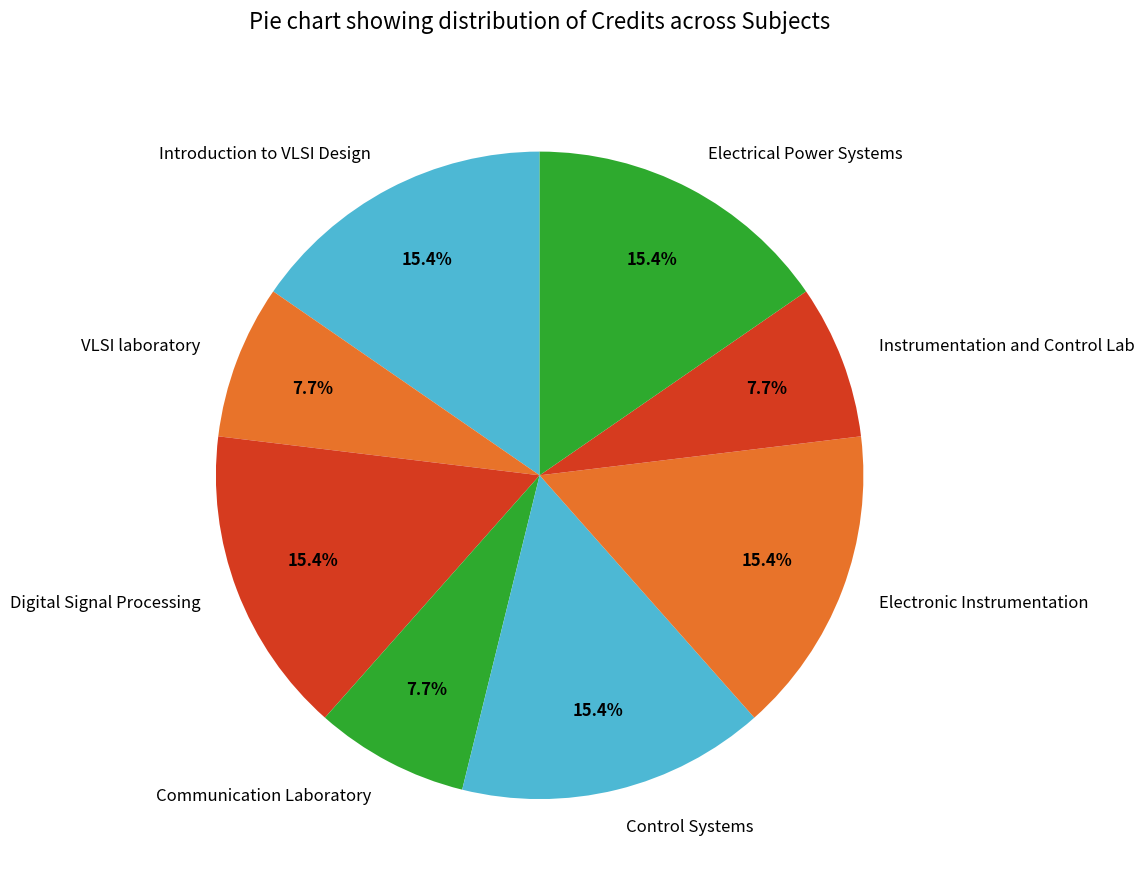

How much of the chart is everything except Instrumentation and Control Lab?

92.3%